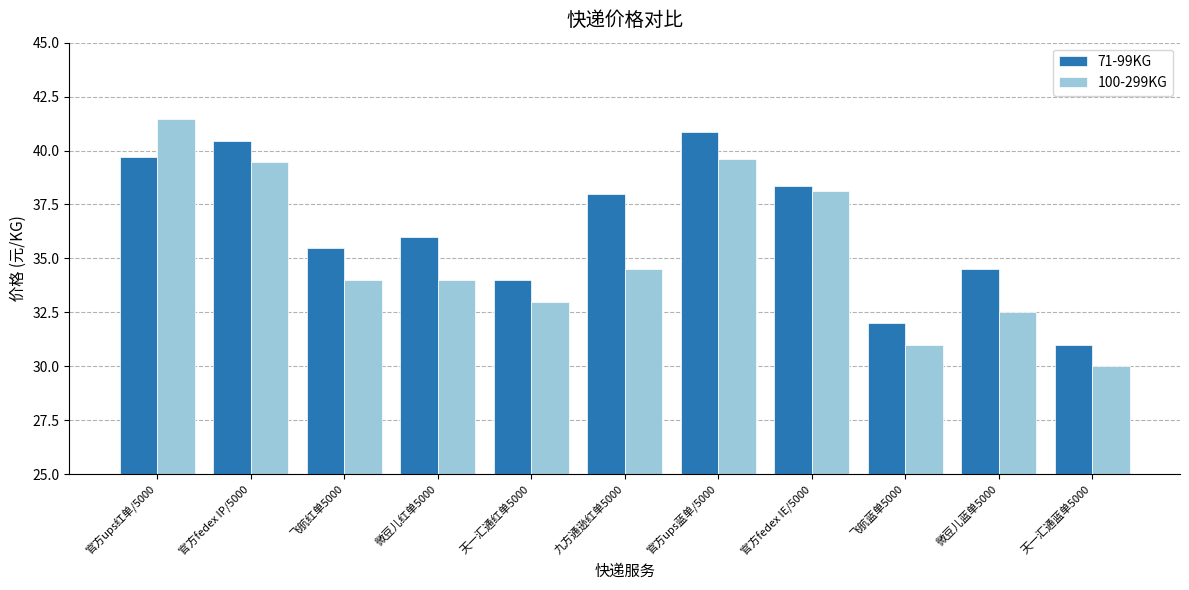

What is the greatest value displayed?

41.4